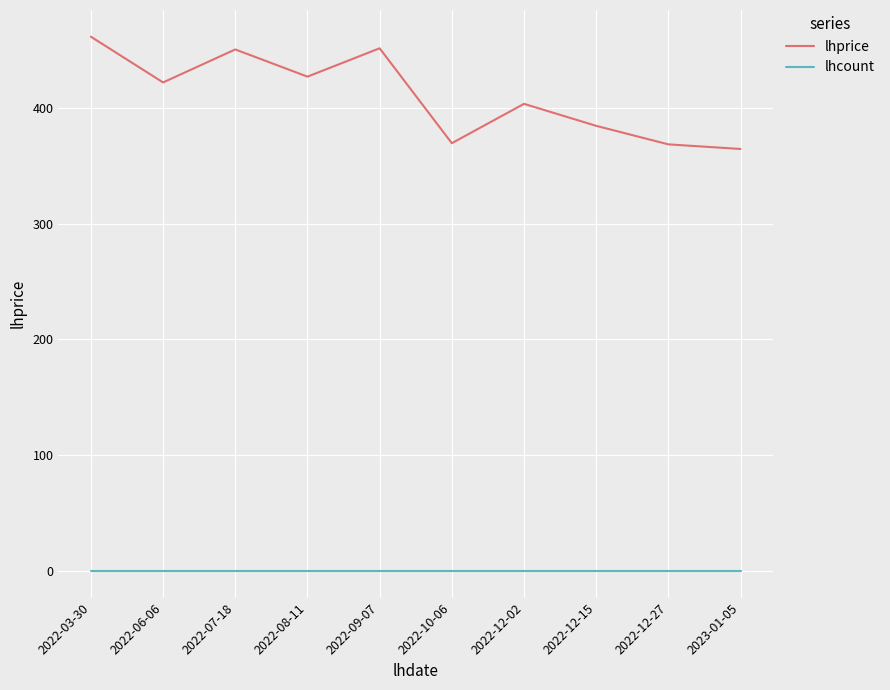

At which category does lhprice reach its first local peak?

2022-07-18